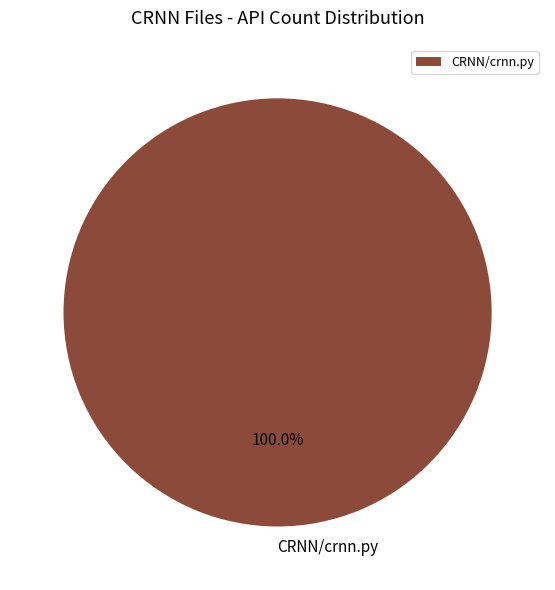

Is there any slice that represents more than half of the pie?

Yes